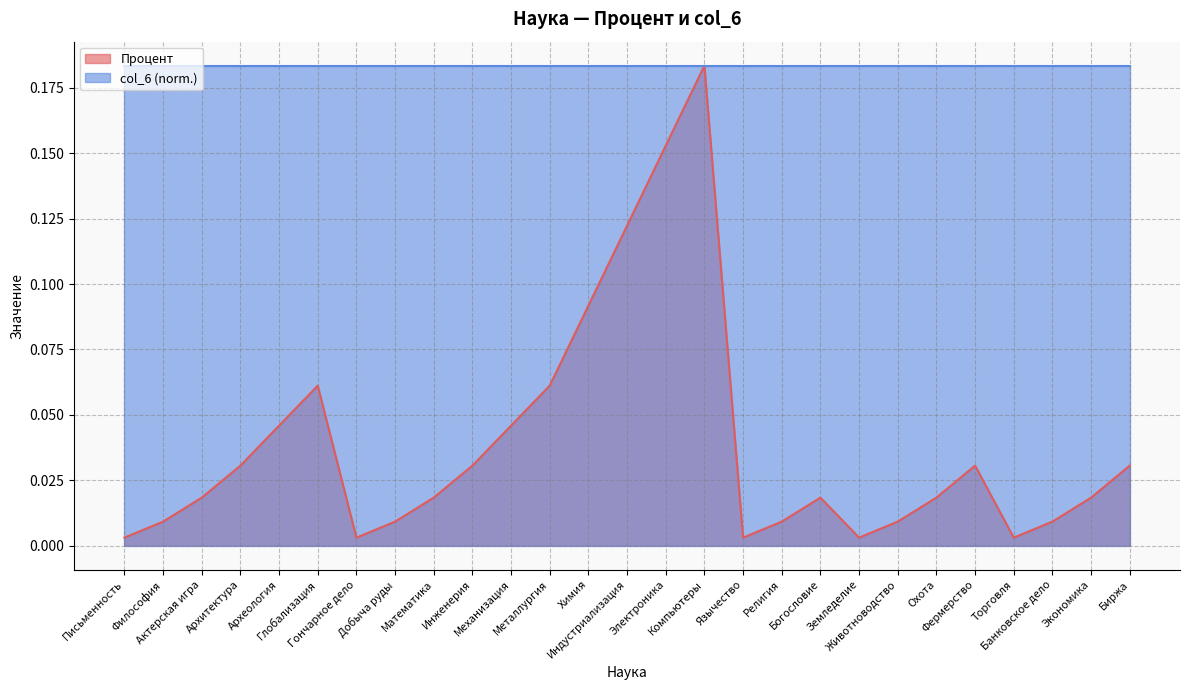

Count the number of categories in the chart.

27